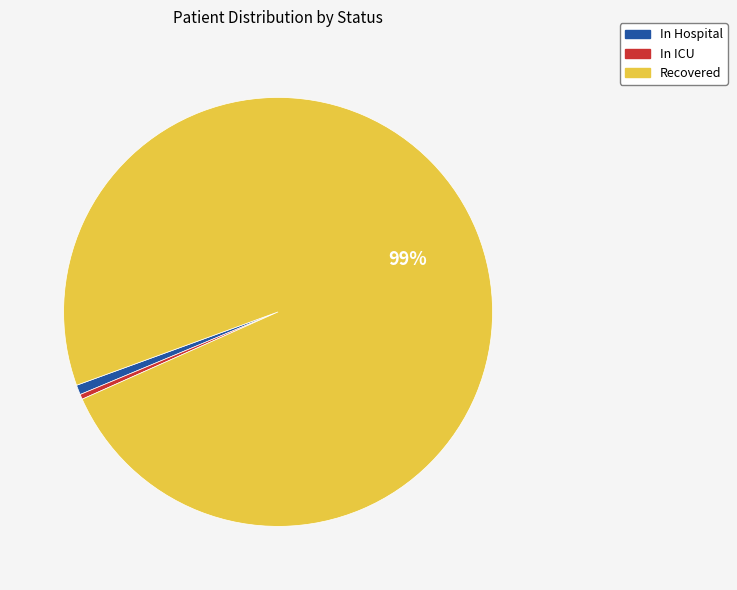

To the nearest percent, what percentage of the pie is Recovered?

99%